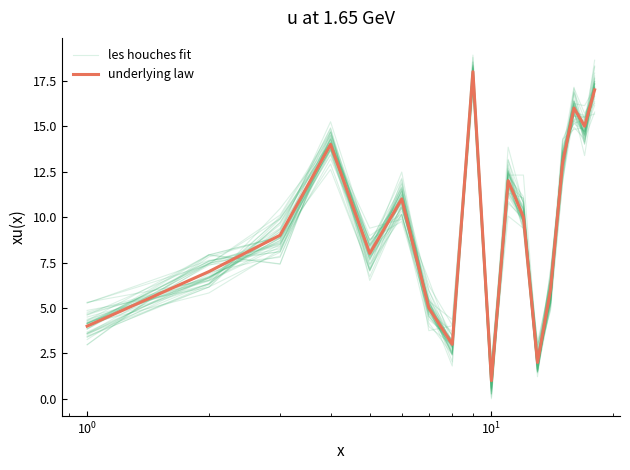

List the series in order of their overall mean, highest first.

underlying law, les houches fit